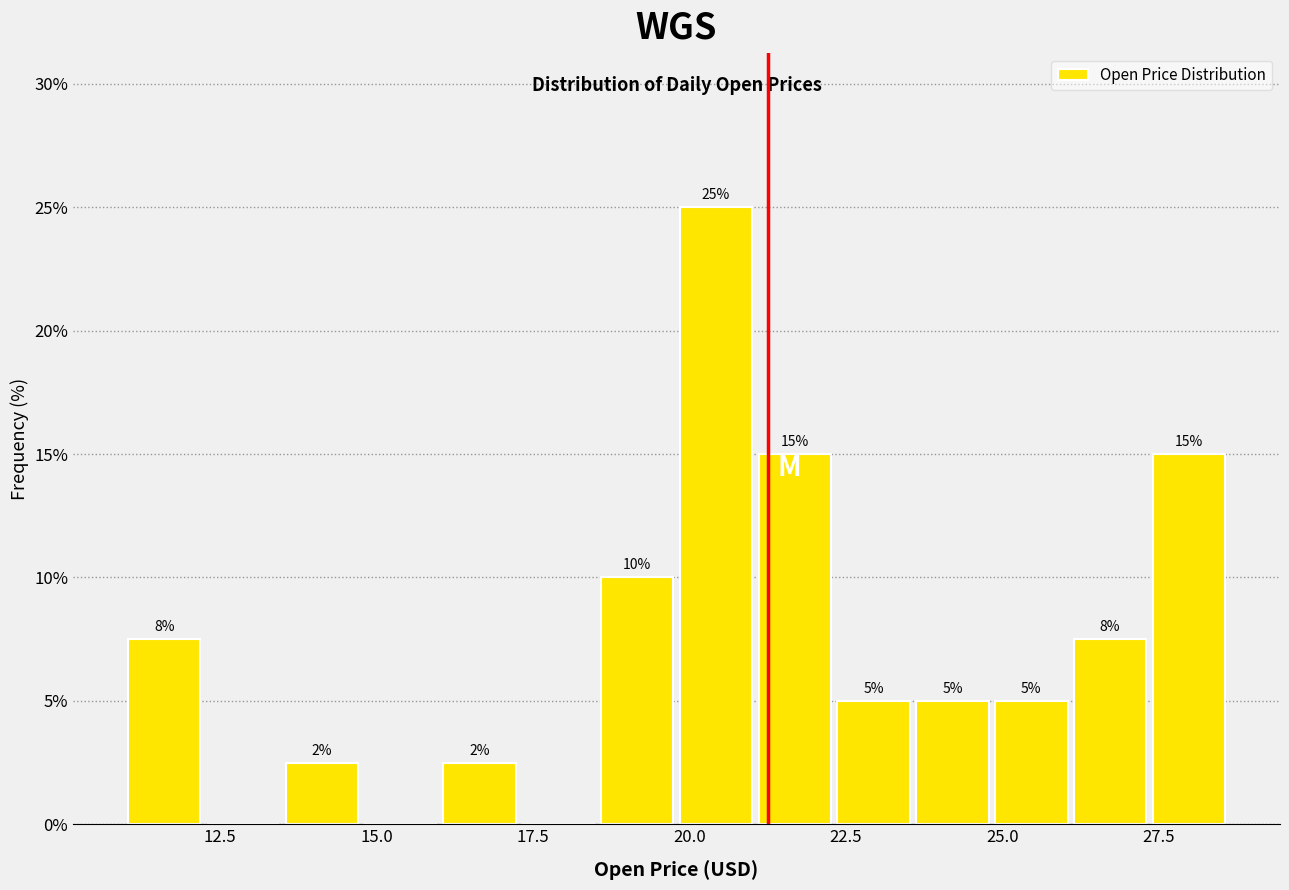

Read against the x-axis, roughly where is the centre of the tallest bar?

20.5